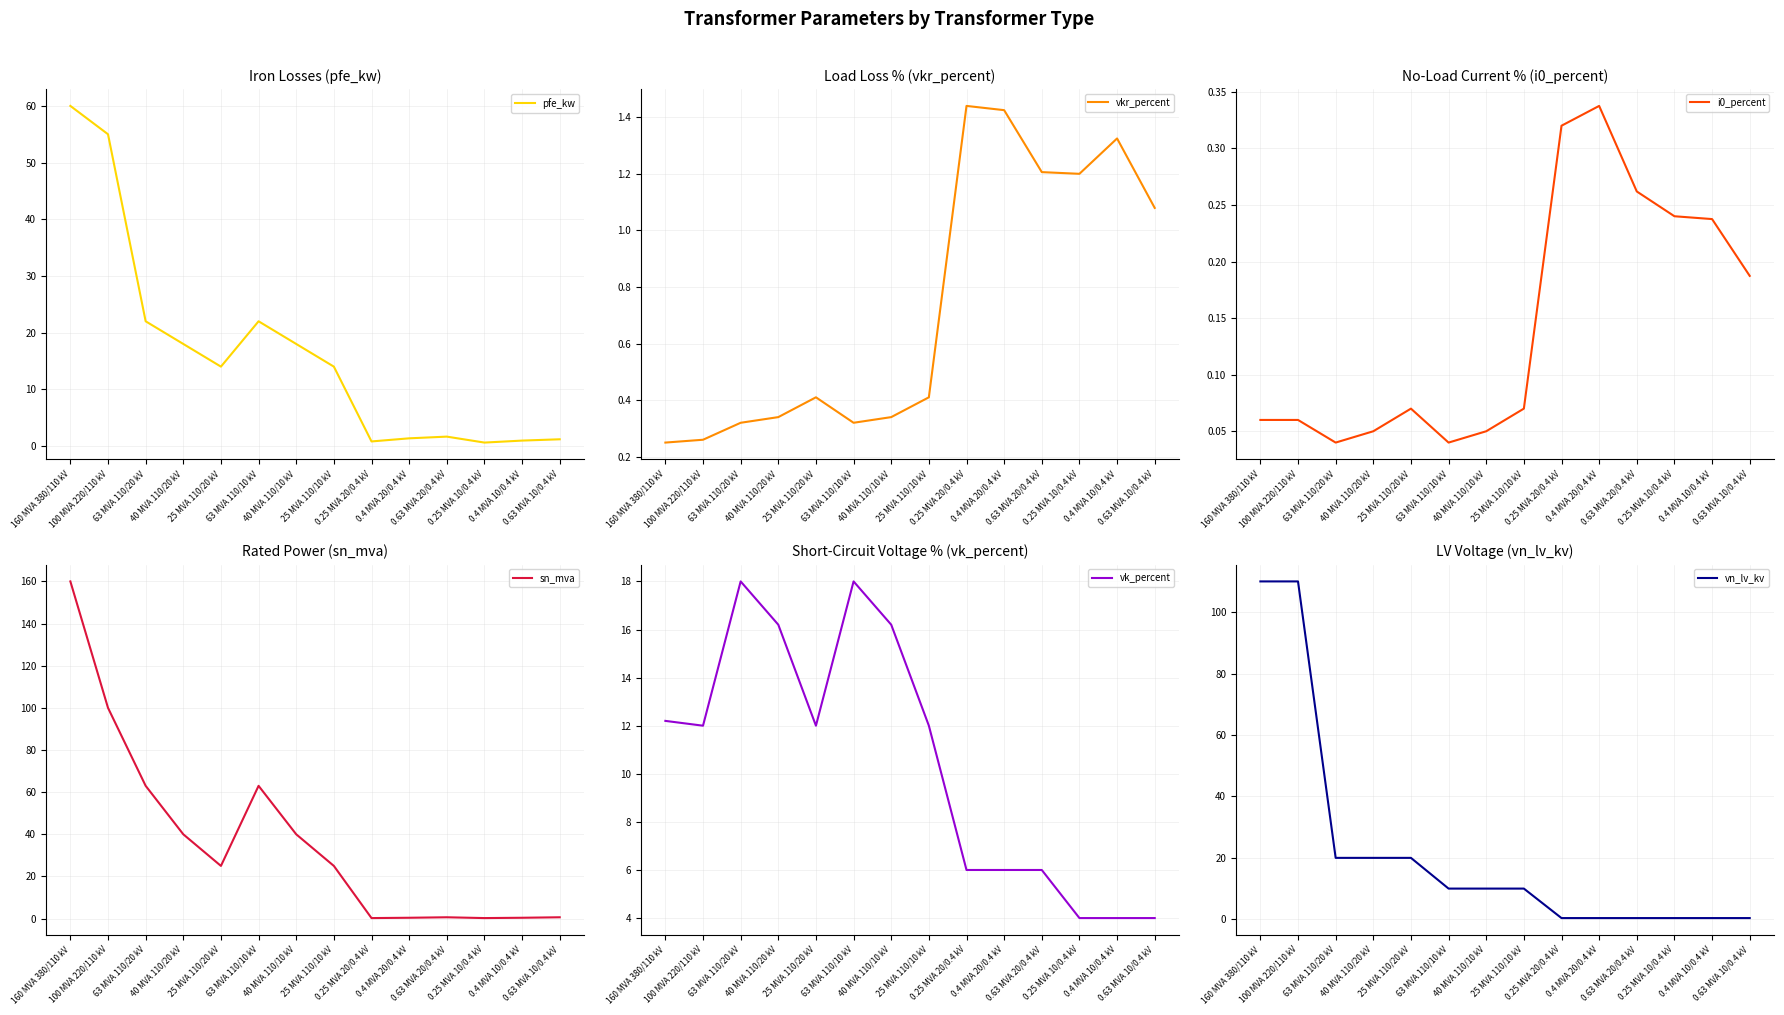

Rank the series at 40 MVA 110/10 kV from highest to lowest value.

sn_mva, pfe_kw, vk_percent, vn_lv_kv, vkr_percent, i0_percent